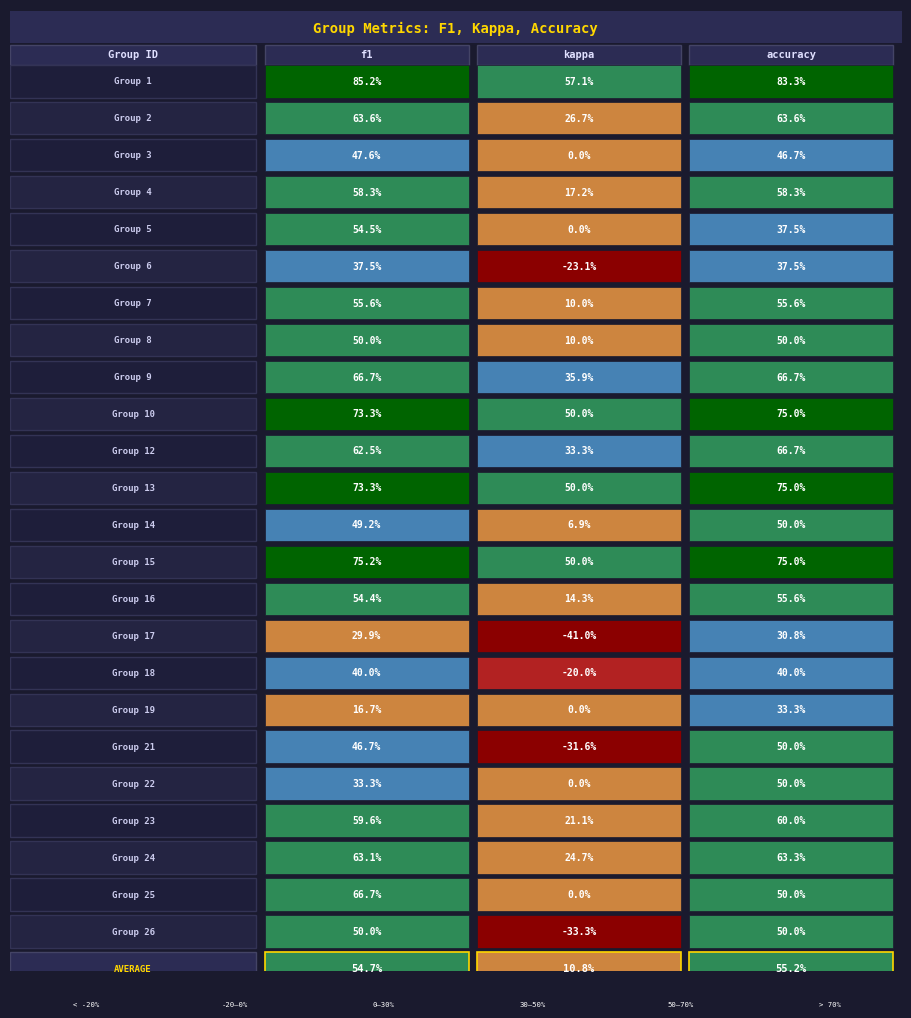

At which label is 19 closest to 0?

2